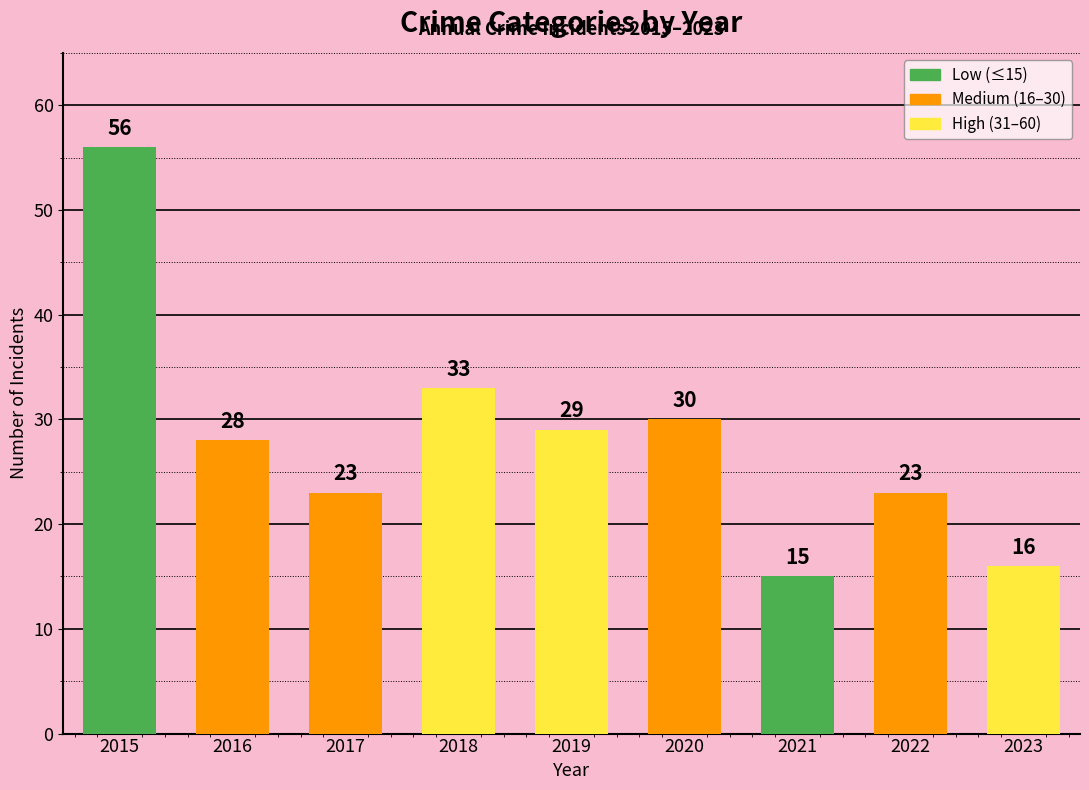

Reading left to right, list all the values displayed in this chart.

2015=56	2016=28	2017=23	2018=33	2019=29	2020=30	2021=15	2022=23	2023=16